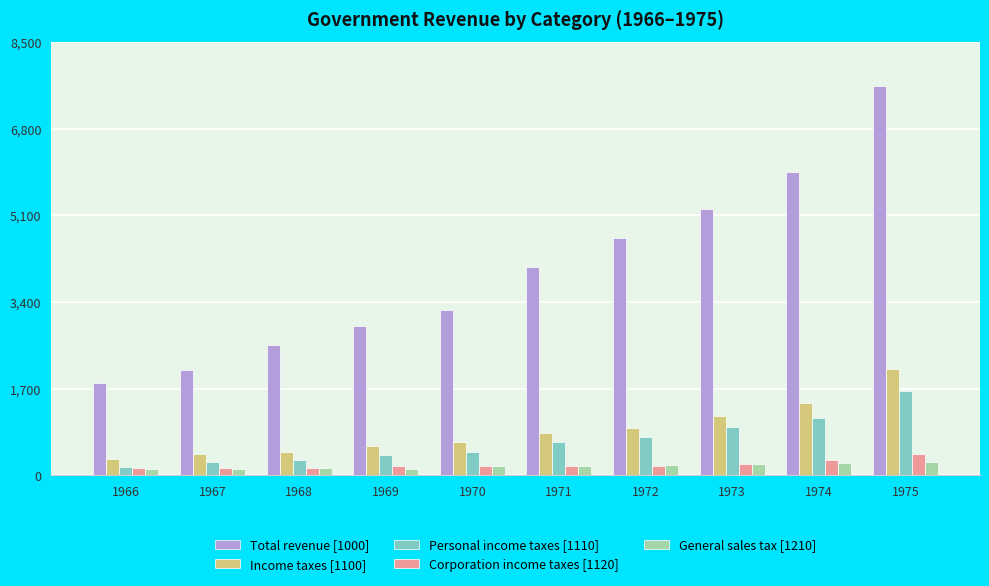

Is the value of Total revenue [1000] at 1974 greater than the value of Personal income taxes [1110] at 1973?

Yes